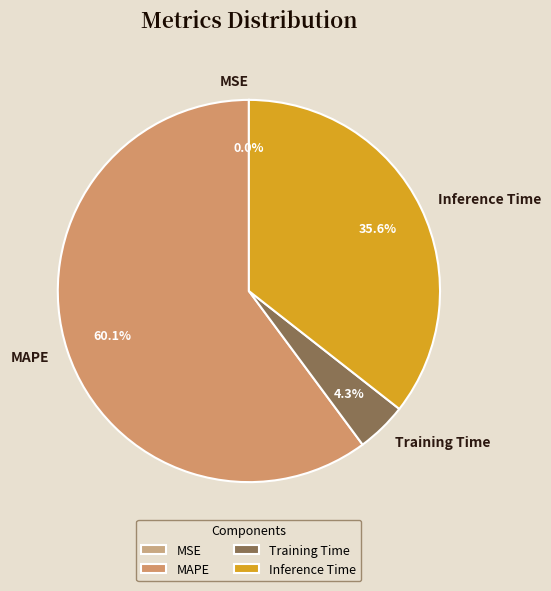

Is the sum of Inference Time and MAPE greater than half?

Yes